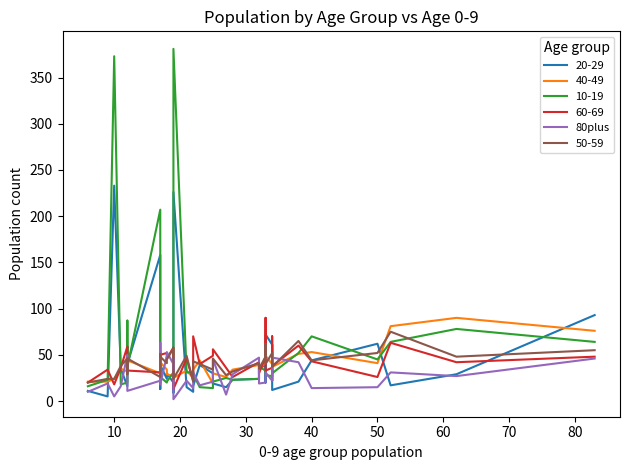

How many interior local peaks (higher than both neighbors) does the data have?

12